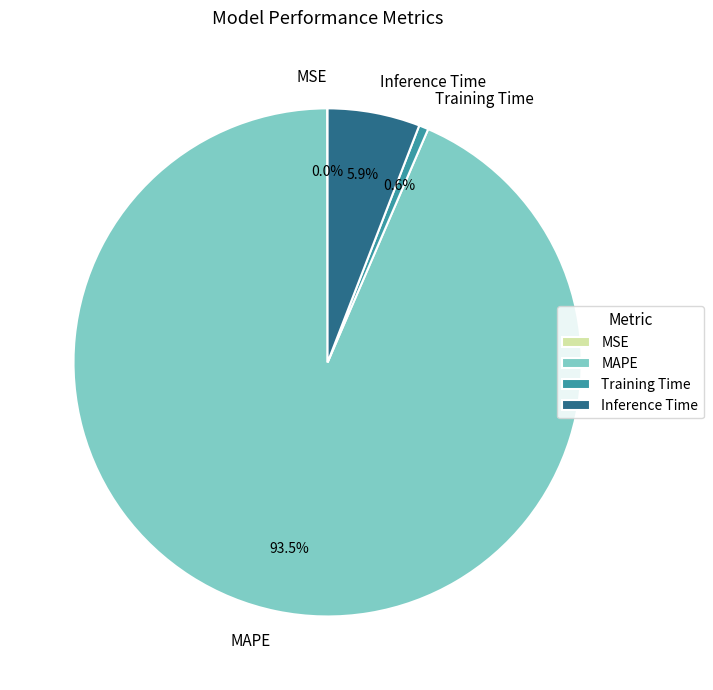

Which category has the biggest portion of the pie?

MAPE